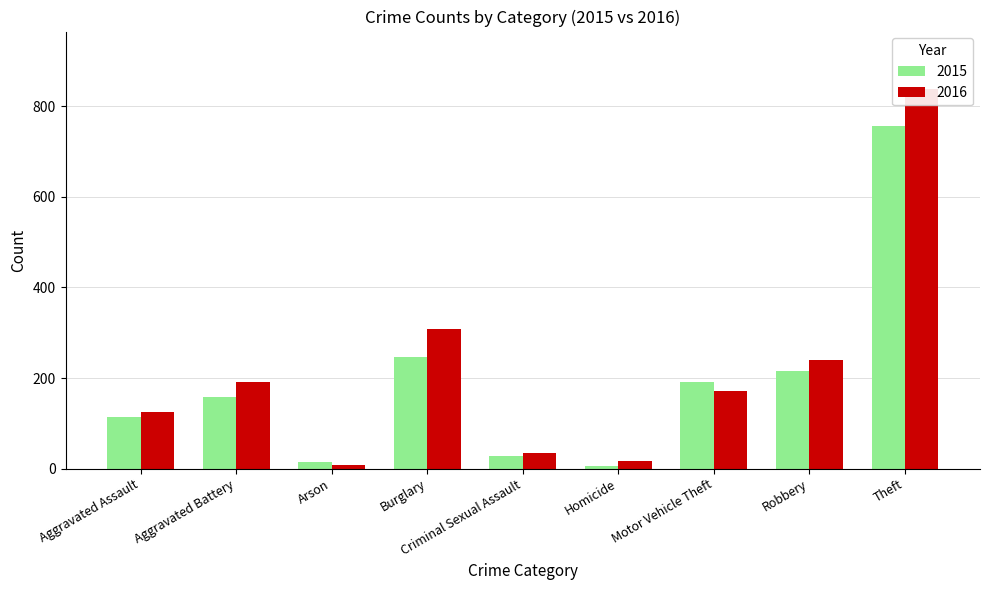

List the series in order of their peak value, lowest first.

2015, 2016